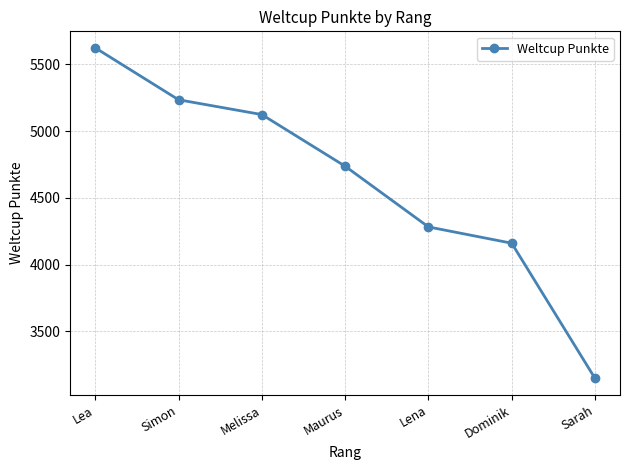

How many lines are shown in the chart?

1